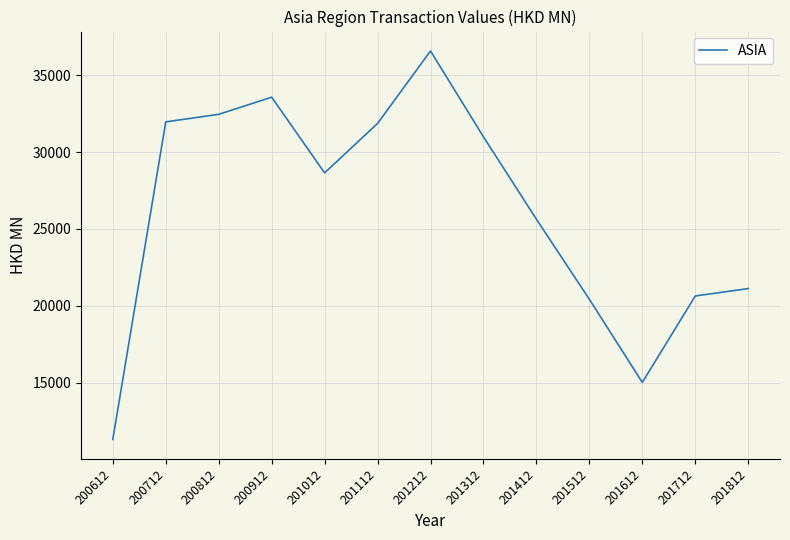

Which label corresponds to the smallest value in the chart?

200612